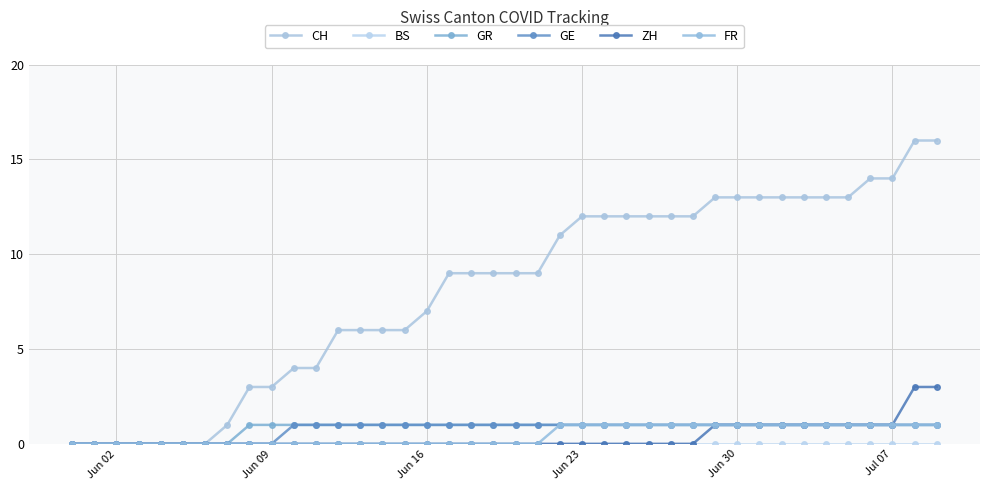

True or false: ZH has more than 2 interior local peaks.

False